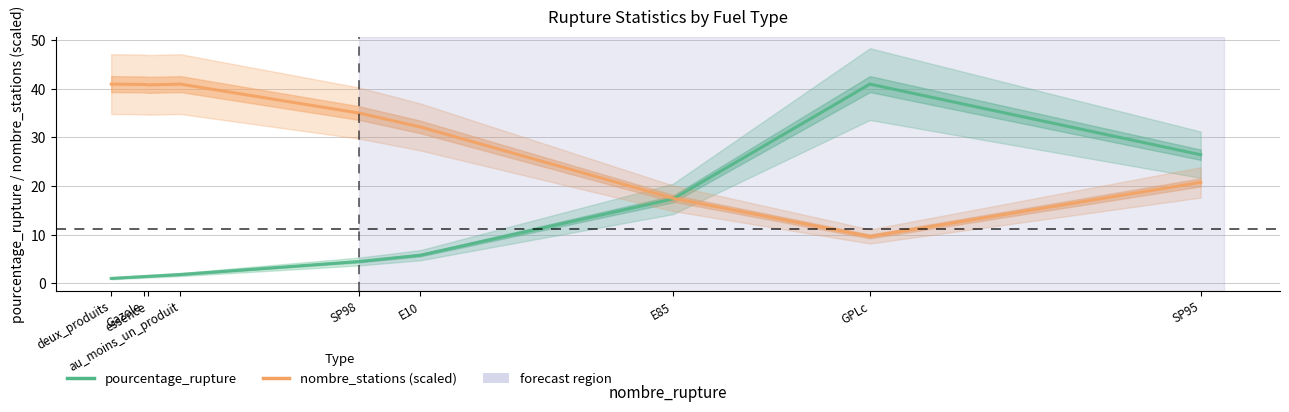

Reading left to right, transcribe all the data shown in this chart.

pourcentage_rupture: deux_produits=1.1	Gazole=1.4	essence=1.5	au_moins_un_produit=1.8	SP98=4.5	E10=5.8	E85=17.4	GPLc=41.0	SP95=26.4
nombre_stations (scaled): deux_produits=41.0	Gazole=40.9	essence=40.8	au_moins_un_produit=41.0	SP98=35.0	E10=32.2	E85=17.5	GPLc=9.7	SP95=20.8